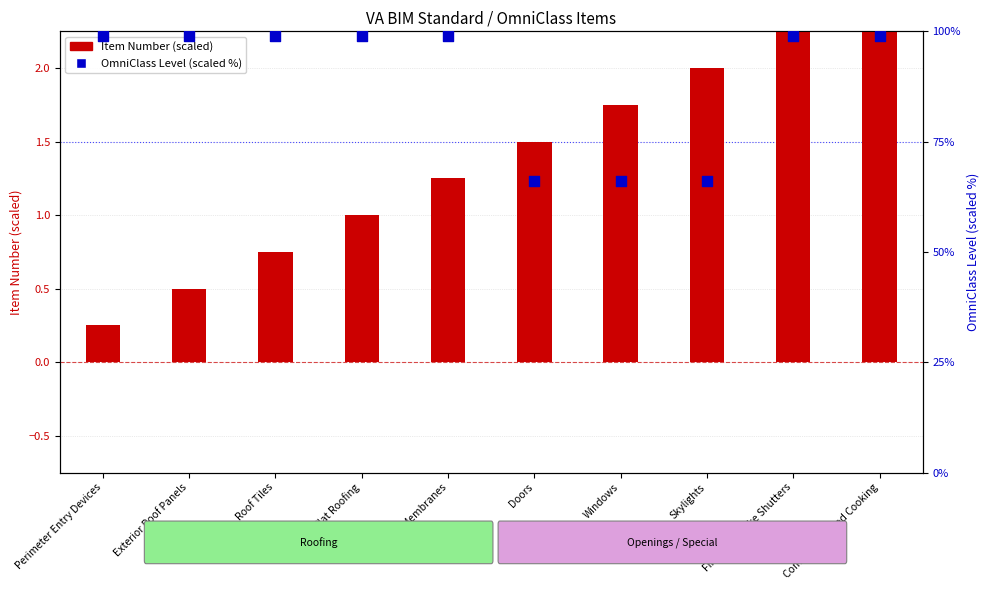

Which series reaches the minimum Y coordinate?

Item Number (scaled)